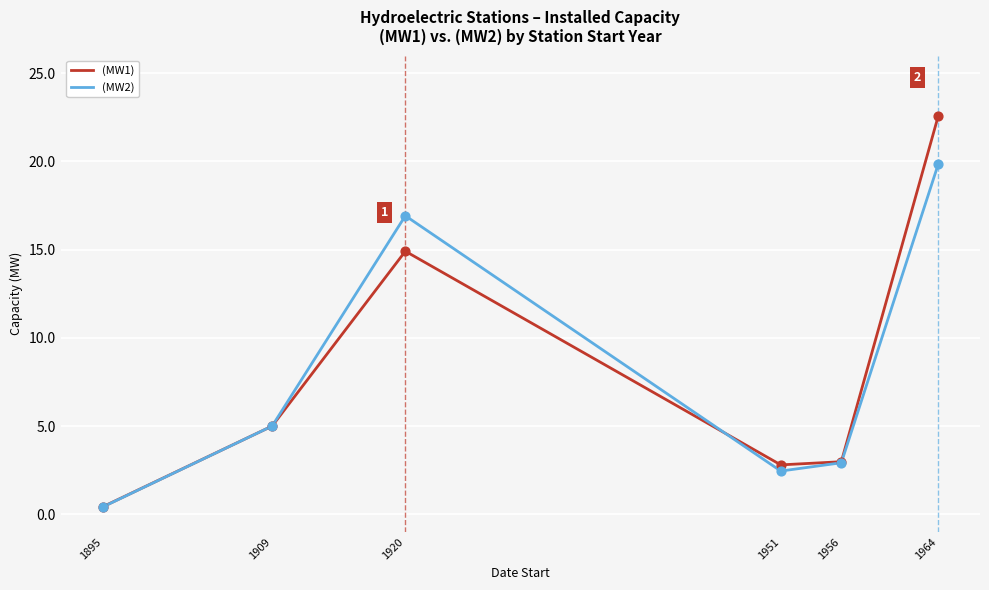

Between 1909 and 1956, which series saw the biggest shift?

(MW2)